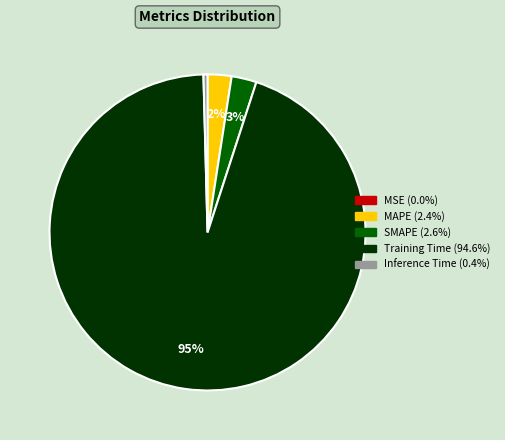

To the nearest percent, what is the average slice percentage?

20%